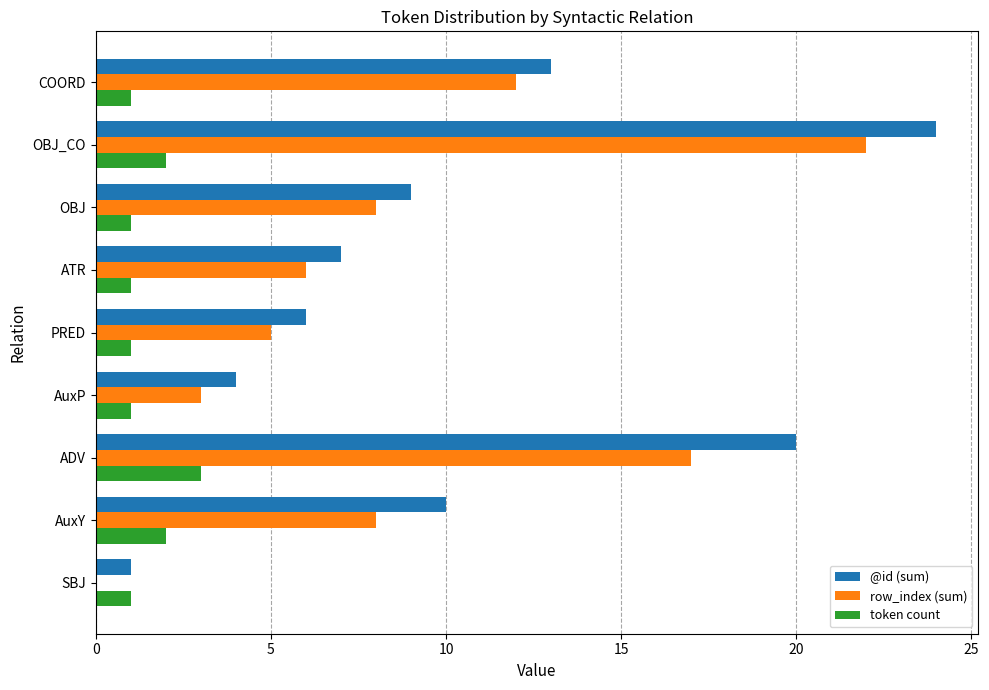

Is it true that token count equals 1 at OBJ_CO?

False